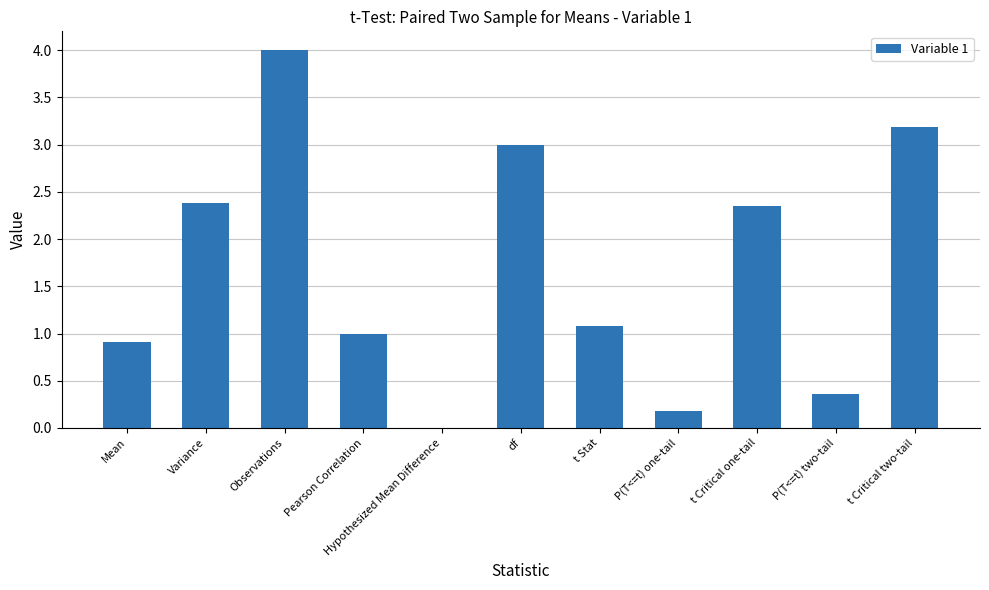

What is the change in value from t Critical one-tail to t Critical two-tail?

+0.8